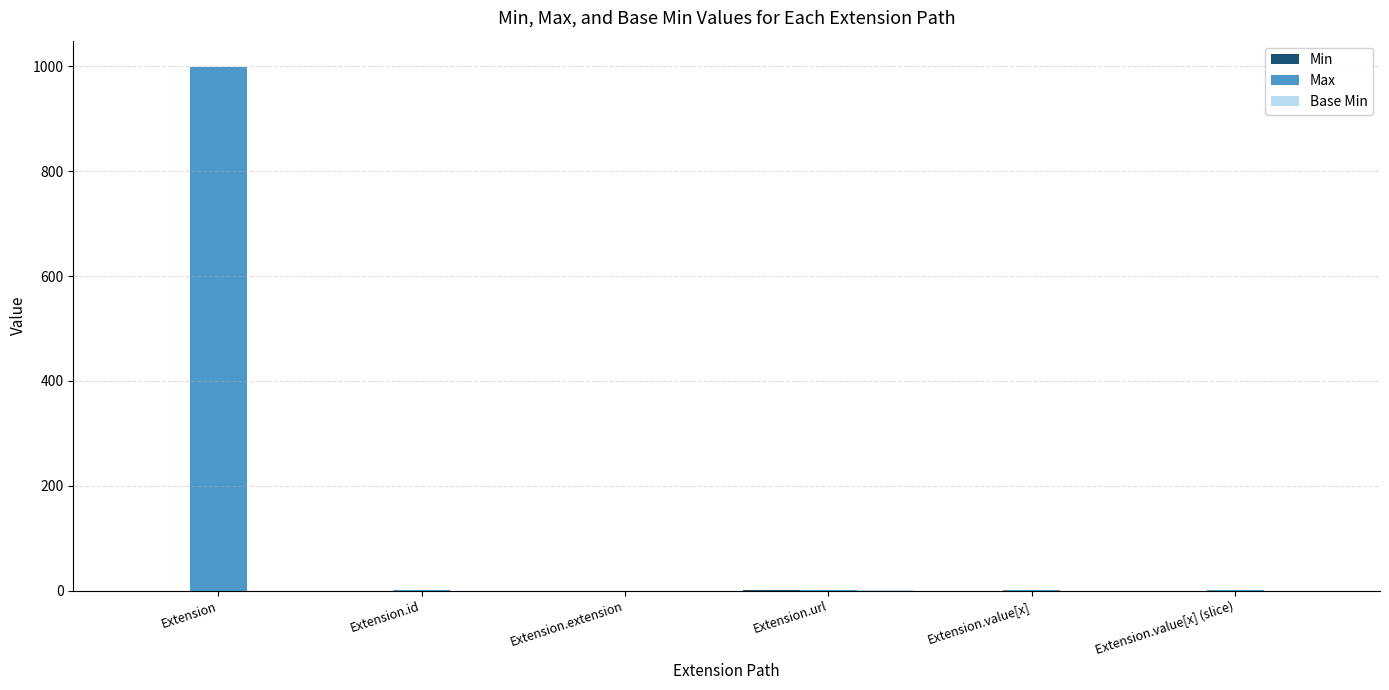

True or false: Max has a value of 999 at Extension.

True